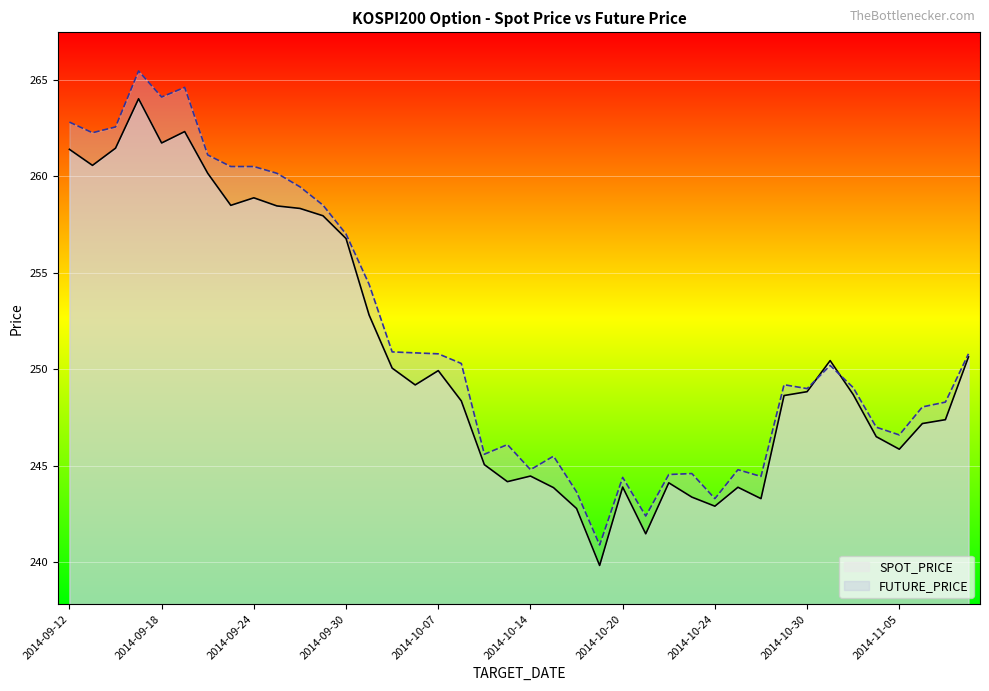

After their last crossing, which series has the higher values: SPOT_PRICE or FUTURE_PRICE?

FUTURE_PRICE